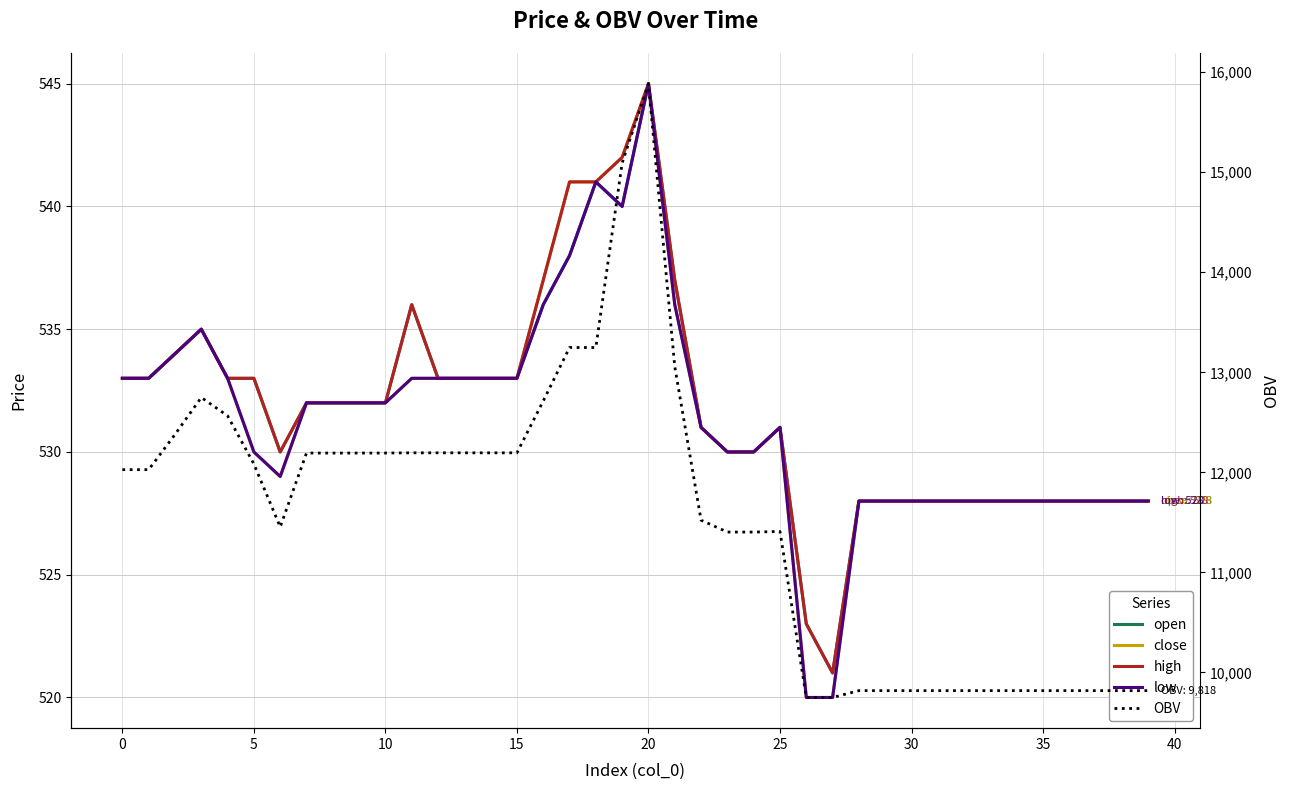

In low, how many points are lower than both neighbors (excluding endpoints)?

2